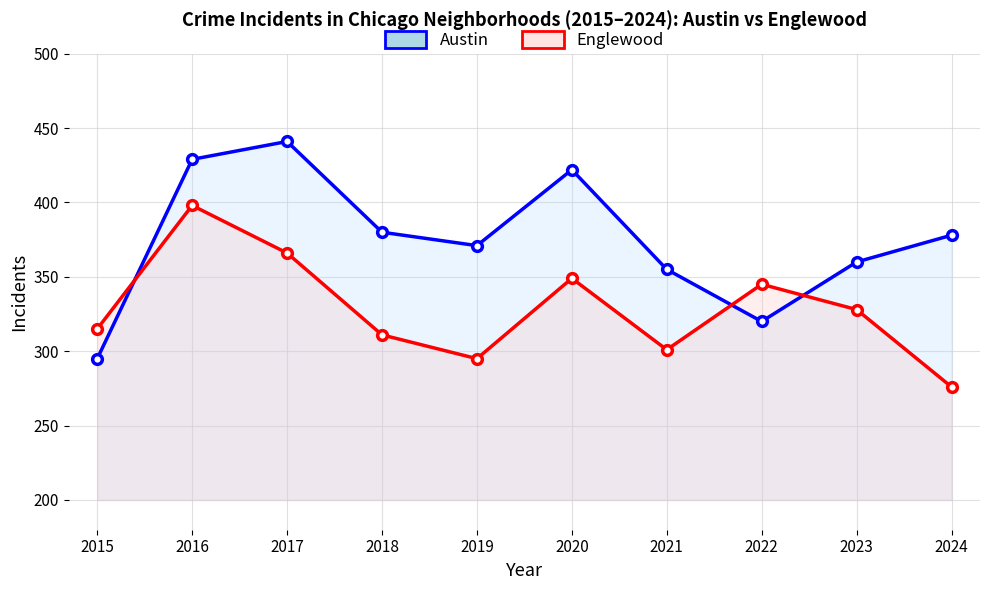

Count the number of data series in this chart.

2